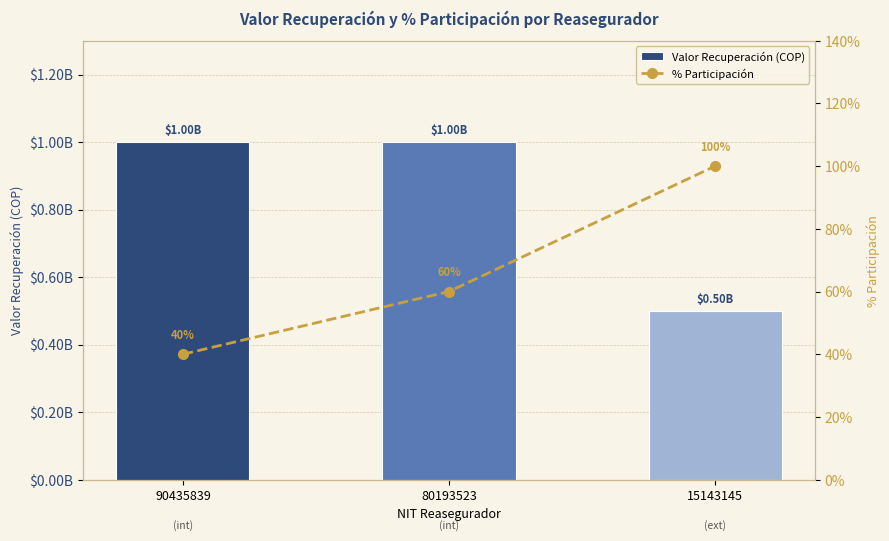

At which label is Valor Recuperación (COP) closest to 750000000?

90435839